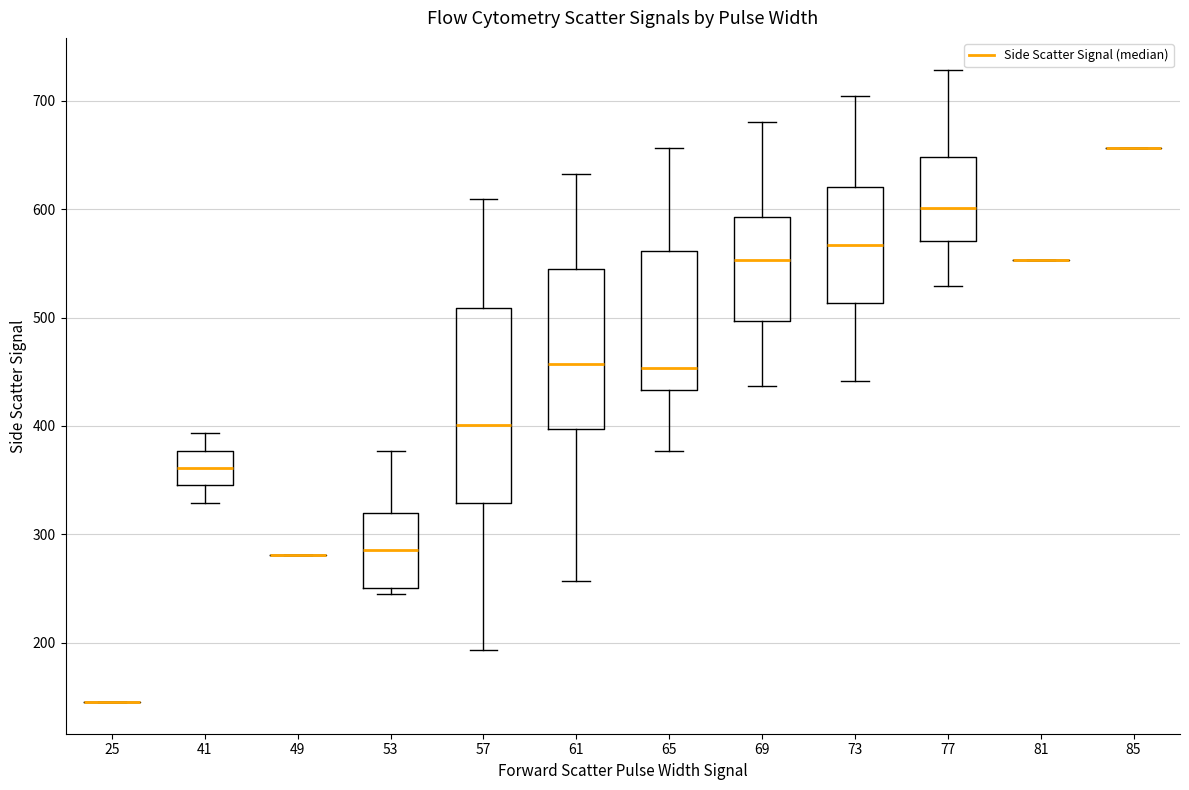

Reading left to right, transcribe this box plot: for each box, give where its median line is, the range the box spans, and where its two whiskers end, as read against the y-axis. The values are not printed on the chart, so give them approximately, as read against the axis.

25: box collapsed to a line at 150, whiskers 150 to 150
41: median 360, box 350 to 380, whiskers 330 to 390
49: box collapsed to a line at 280, whiskers 280 to 280
53: median 290, box 250 to 320, whiskers 250 (just below the box's lower edge) to 380
57: median 400, box 330 to 510, whiskers 190 to 610
61: median 460, box 400 to 550, whiskers 260 to 630
65: median 450, box 430 to 560, whiskers 380 to 660
69: median 550, box 500 to 590, whiskers 440 to 680
73: median 570, box 510 to 620, whiskers 440 to 710
77: median 600, box 570 to 650, whiskers 530 to 730
81: box collapsed to a line at 550, whiskers 550 to 550
85: box collapsed to a line at 660, whiskers 660 to 660